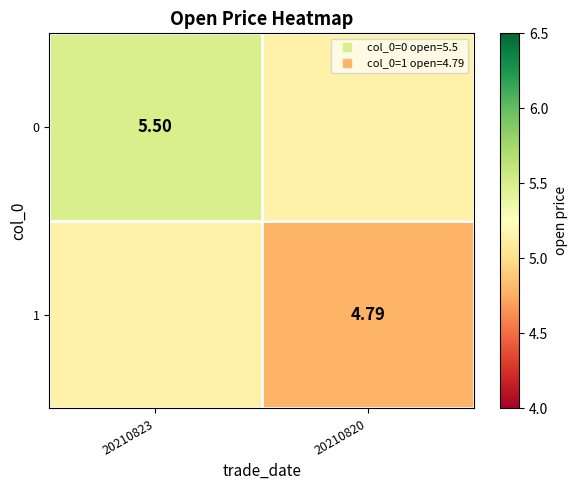

What is the spread (max minus min) of values at 20210820?

0.4